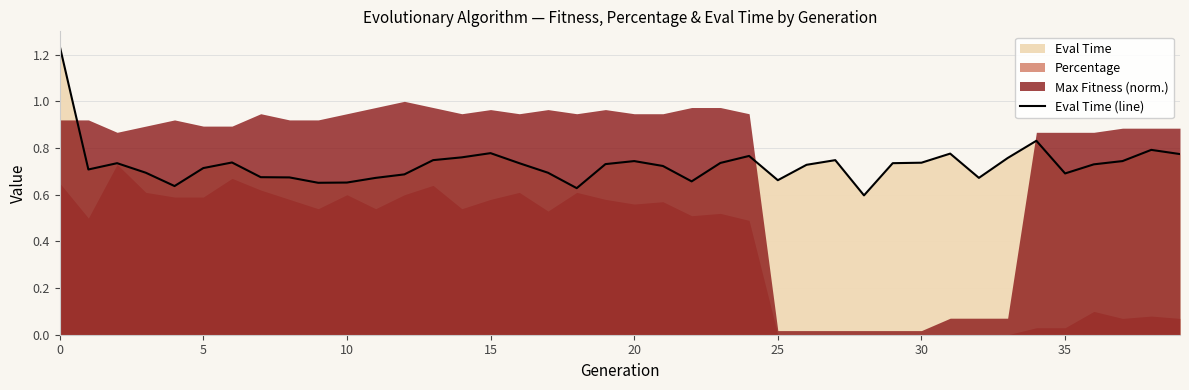

The Eval Time (line) series shows 0.4 at 10. True or false?

False